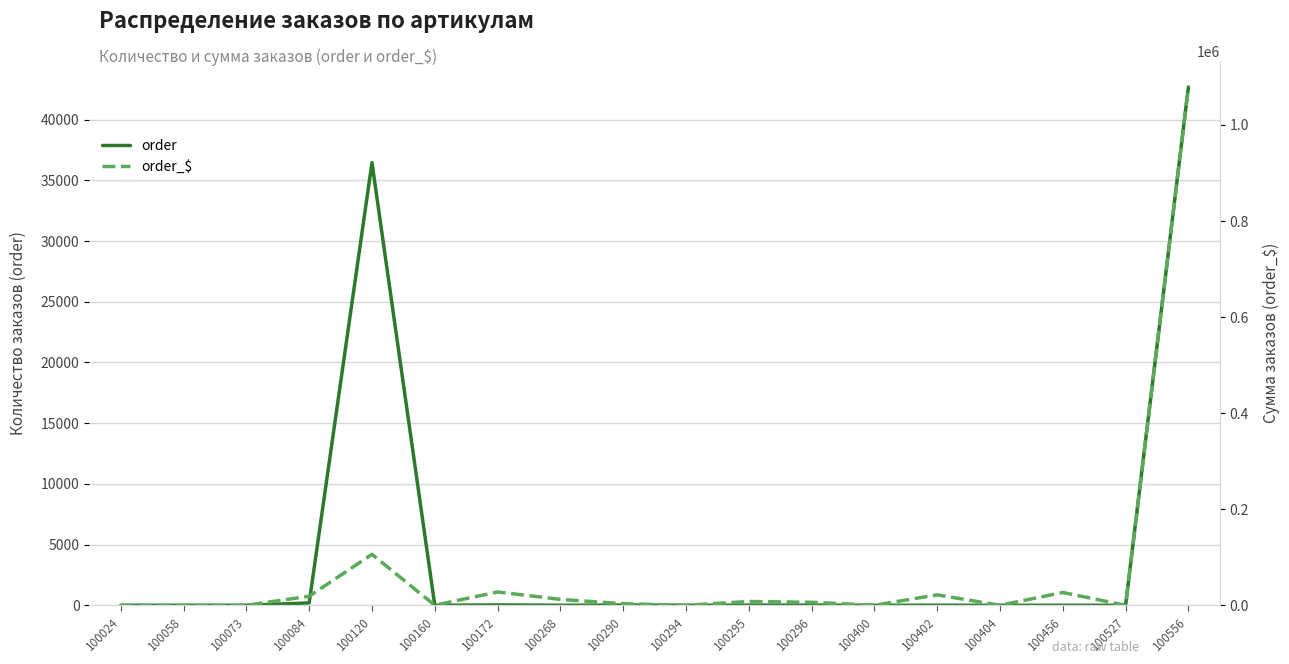

Is it true that order equals 0.0 at 100294?

True